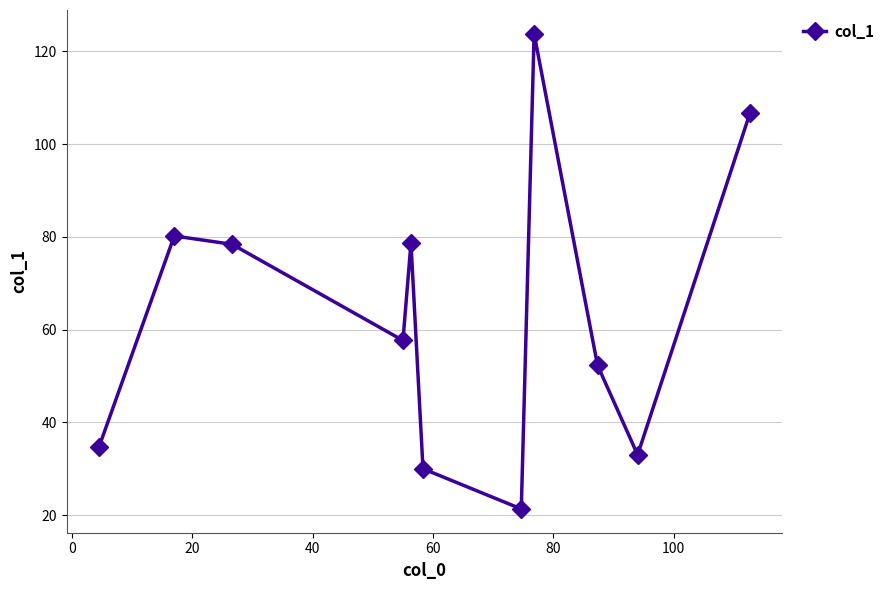

What is the greatest value displayed?

123.8